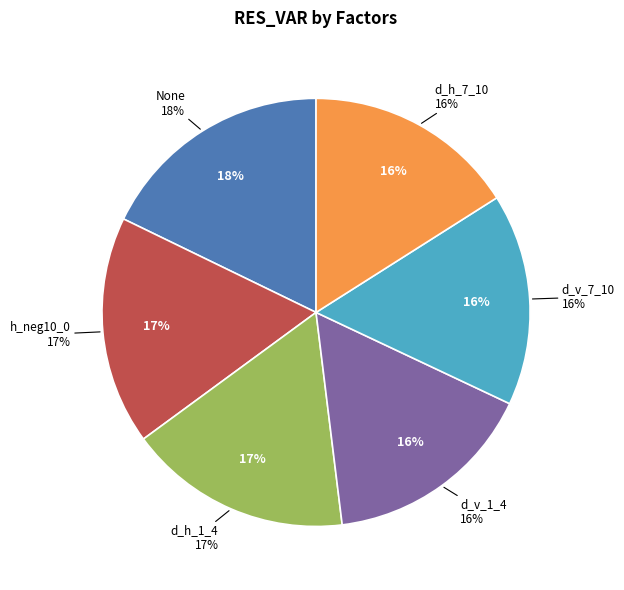

To the nearest percent, what percentage of the pie is d_h_7_10?

16%